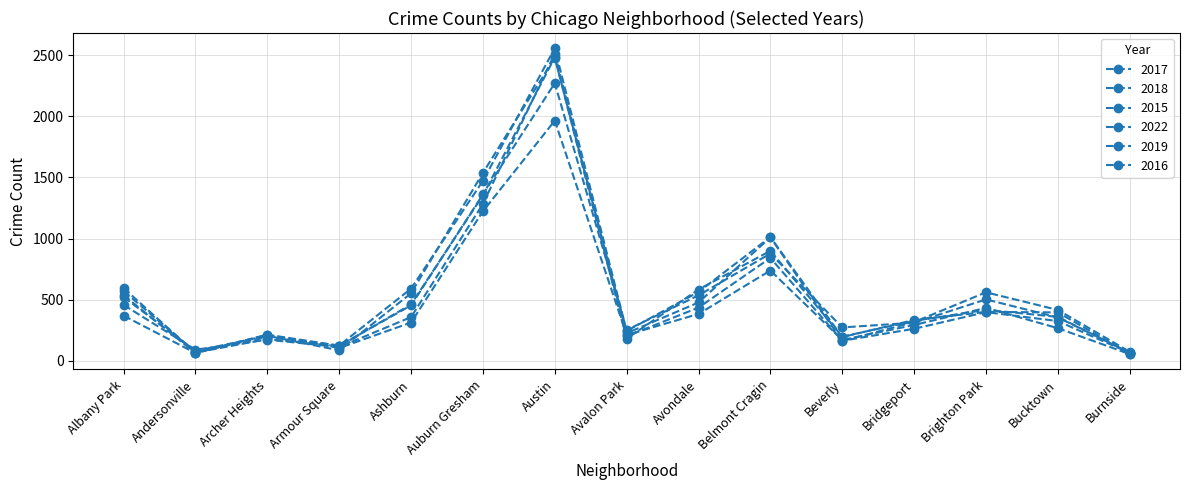

What is the average value of the 2018 series?

553